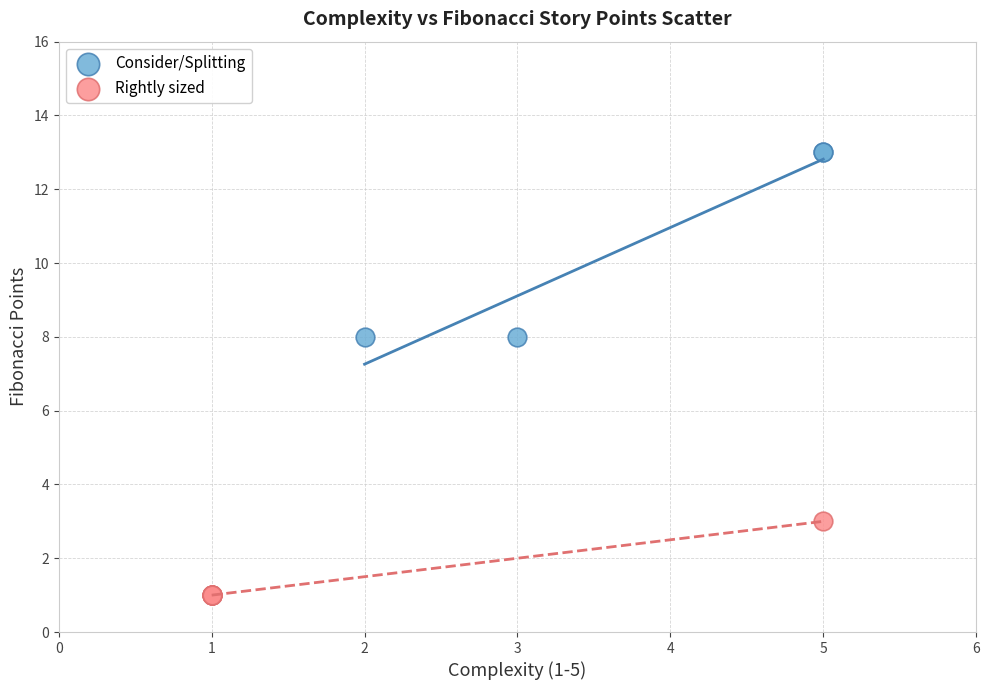

Which series reaches the maximum Y coordinate?

Consider/Splitting